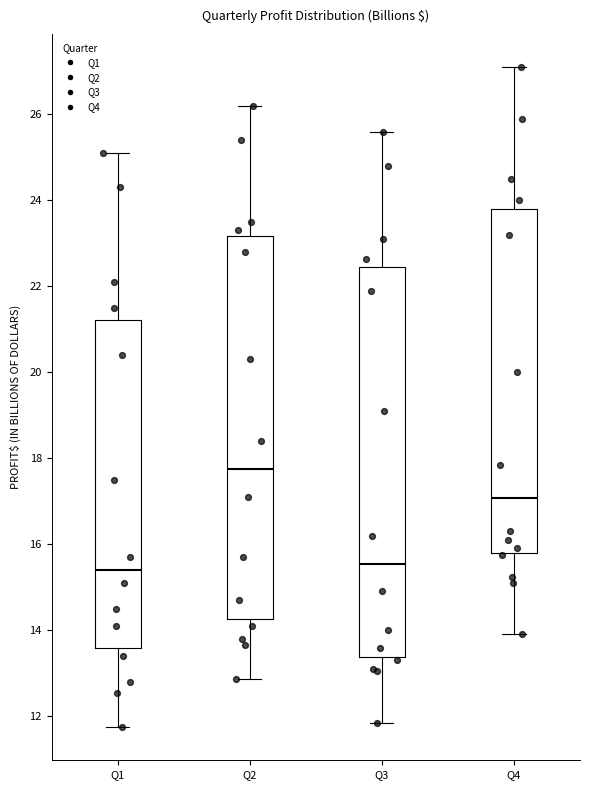

Where does the lower whisker of the box for Q4 end on the y-axis? The values are not printed on the chart, so give them approximately, as read against the axis.

14.0